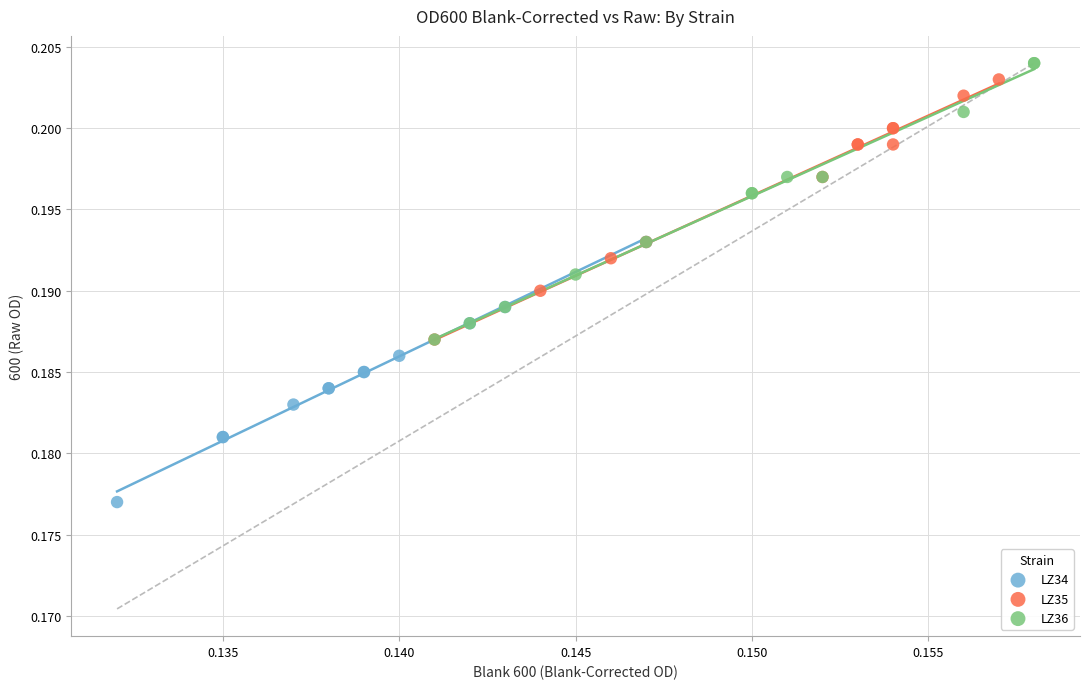

Which series contains the highest Y value?

LZ36